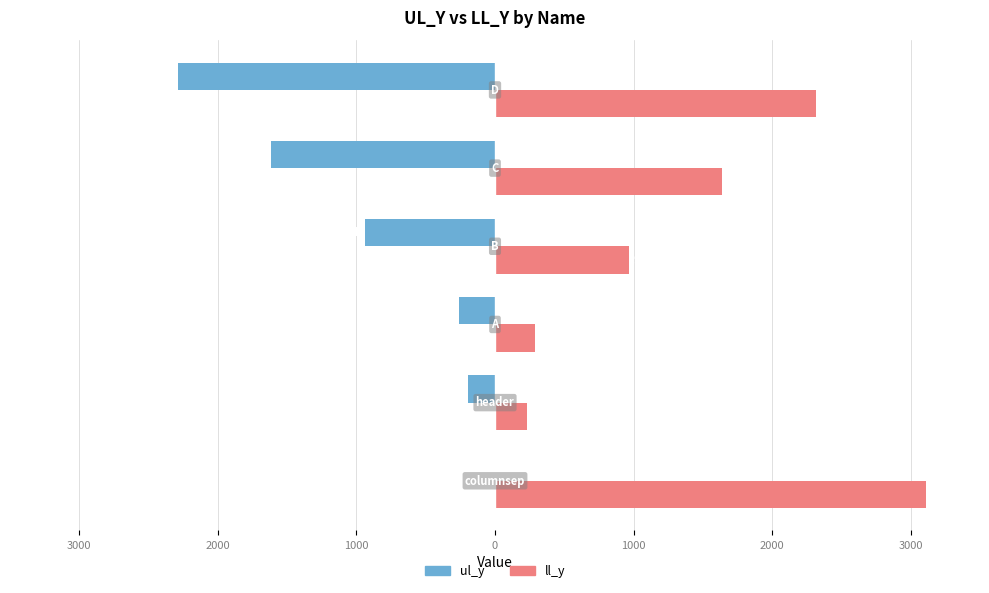

What are all the series names shown in the legend?

ul_y, ll_y